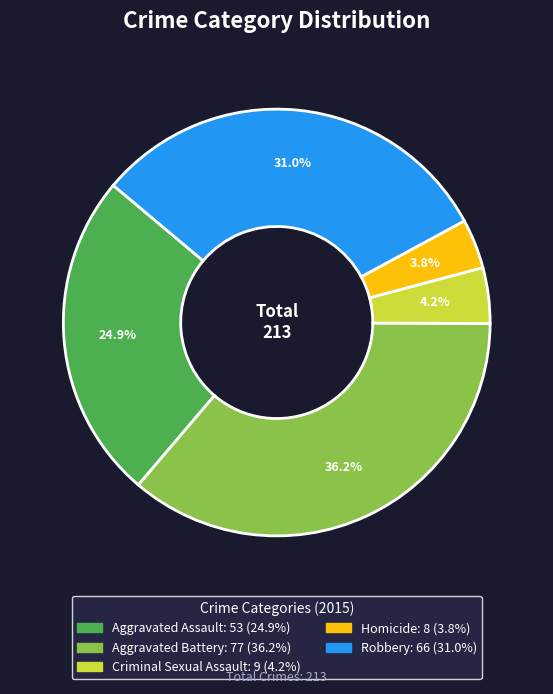

What portion of the pie excludes Criminal Sexual Assault?

95.8%